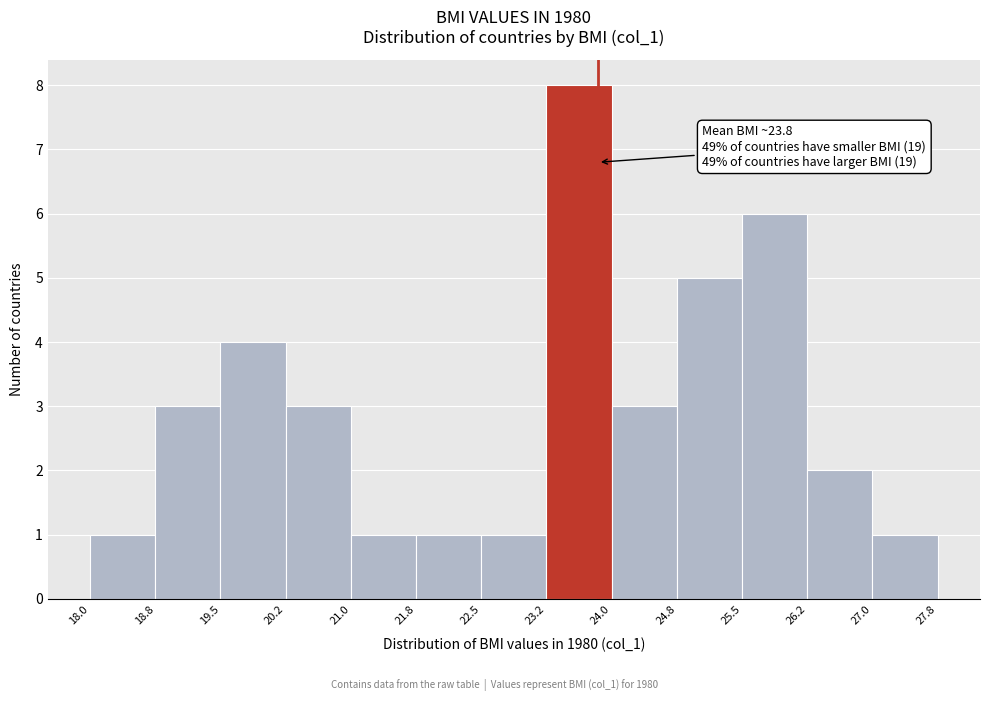

Which range on the x-axis has the tallest bar?

23.2 to 24.0